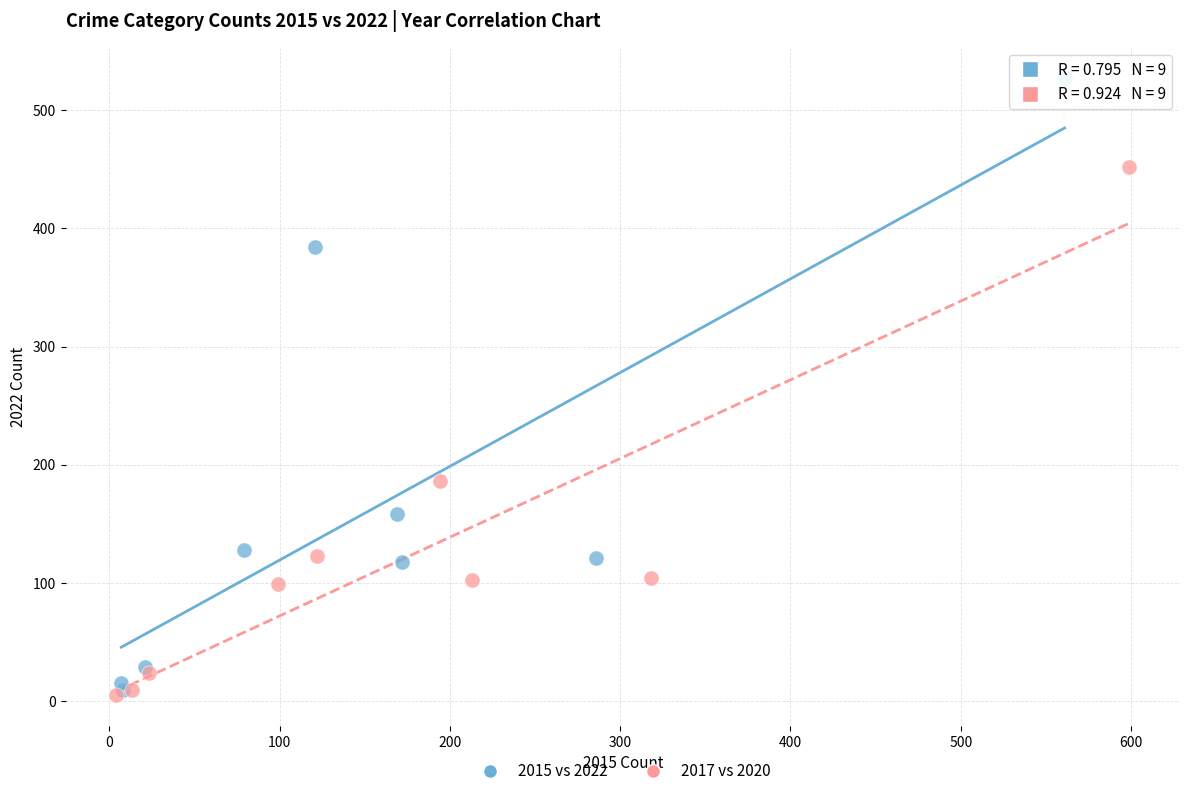

Which series has the widest spread of Y values?

2015 vs 2022